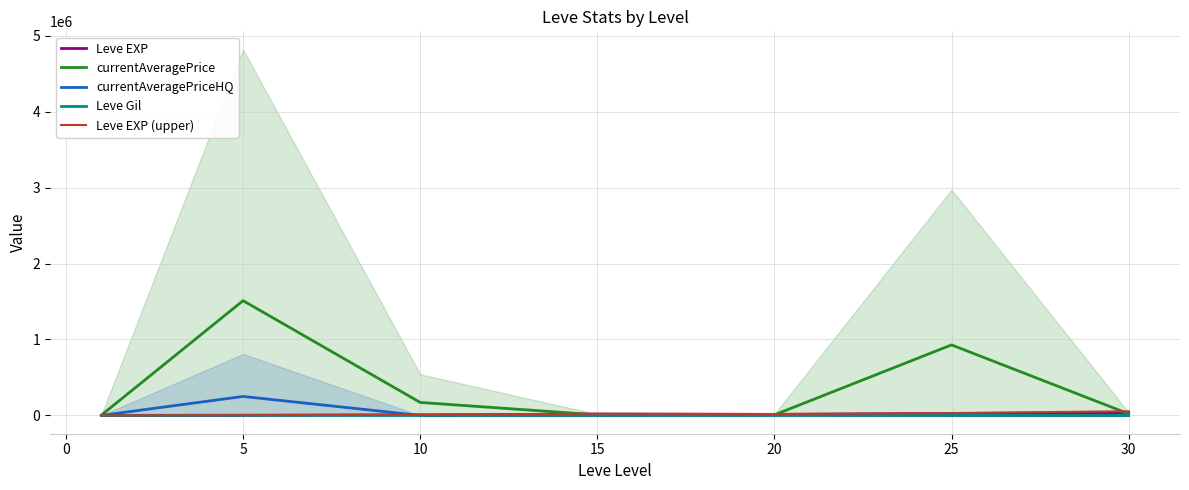

Rank the series by their maximum value, from lowest to highest.

Leve Gil, Leve EXP, Leve EXP (upper), currentAveragePriceHQ, currentAveragePrice